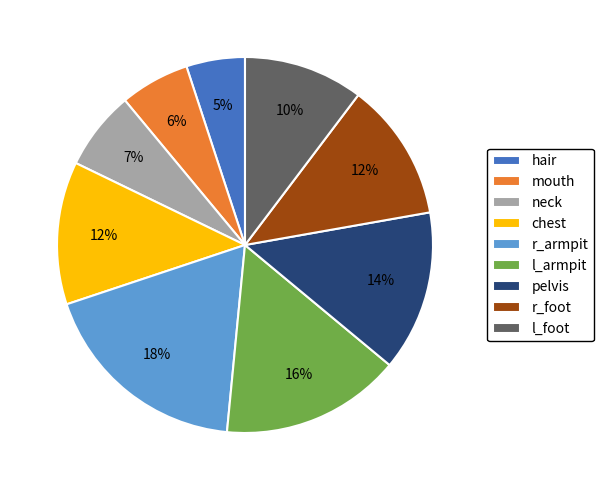

Which category has the biggest portion of the pie?

r_armpit